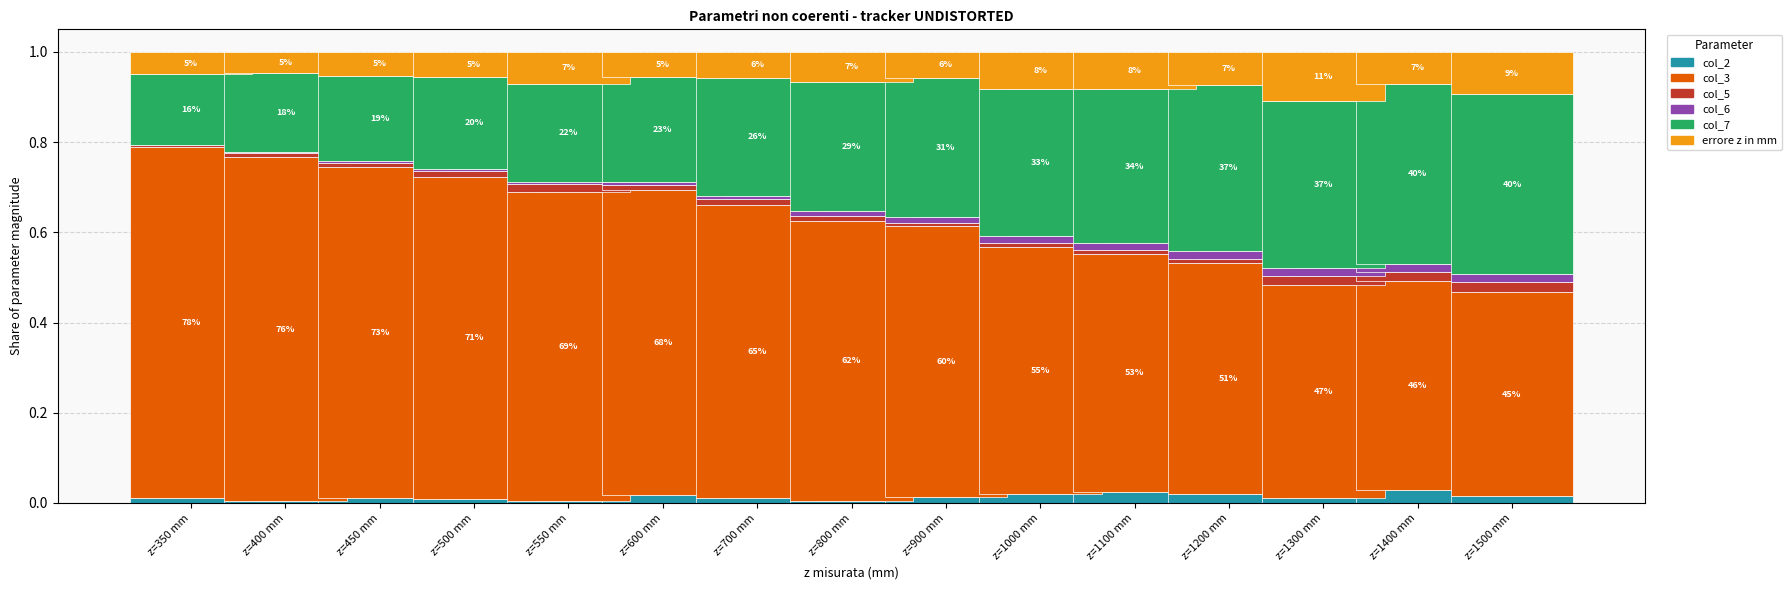

List the labels in order of col_5 value, smallest first.

z=350 mm, z=900 mm, z=1100 mm, z=1000 mm, z=400 mm, z=450 mm, z=800 mm, z=1200 mm, z=600 mm, z=700 mm, z=500 mm, z=550 mm, z=1300 mm, z=1400 mm, z=1500 mm